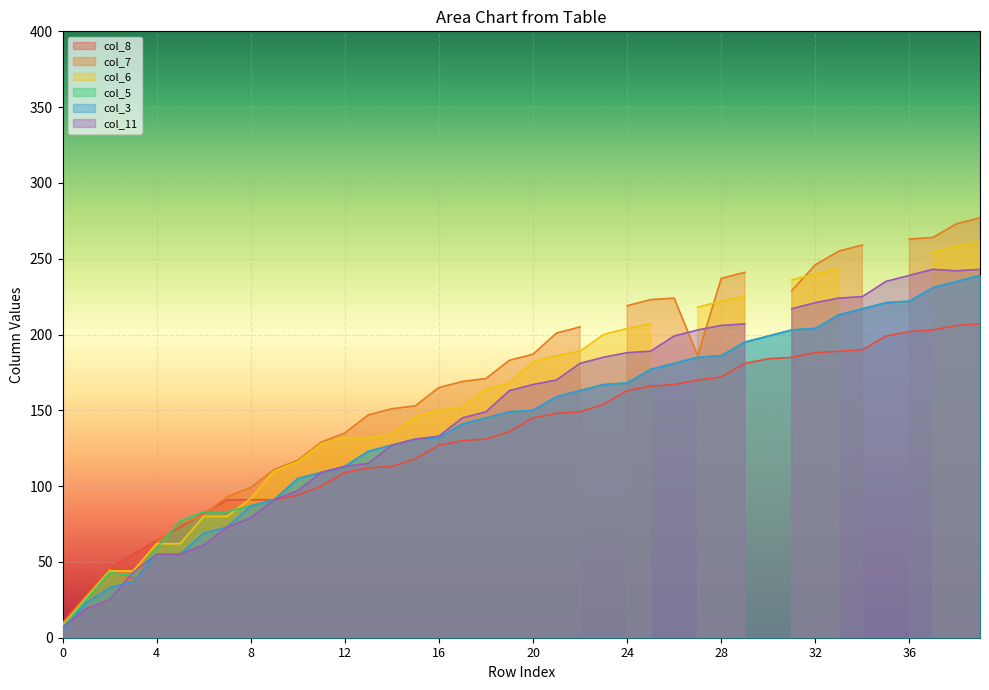

Where does the col_3 series first go above 150?

21